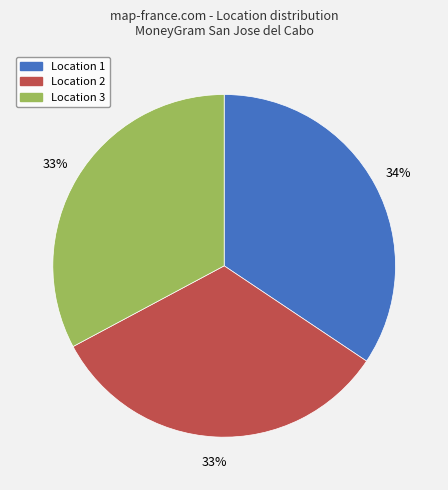

Is there any slice that represents more than half of the pie?

No